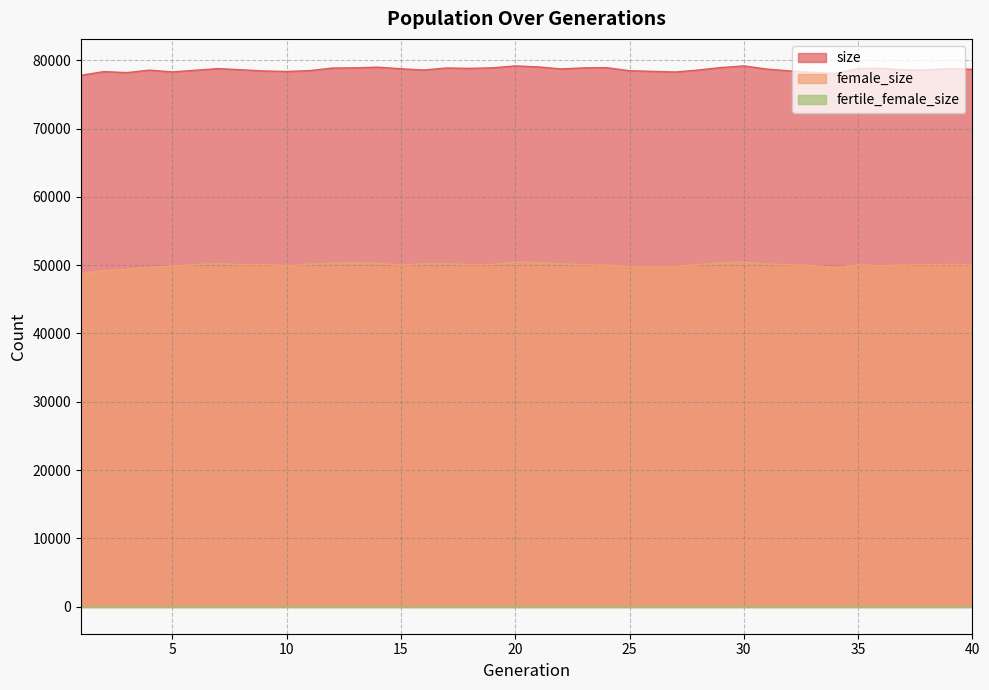

What is the maximum value for female_size?

50439